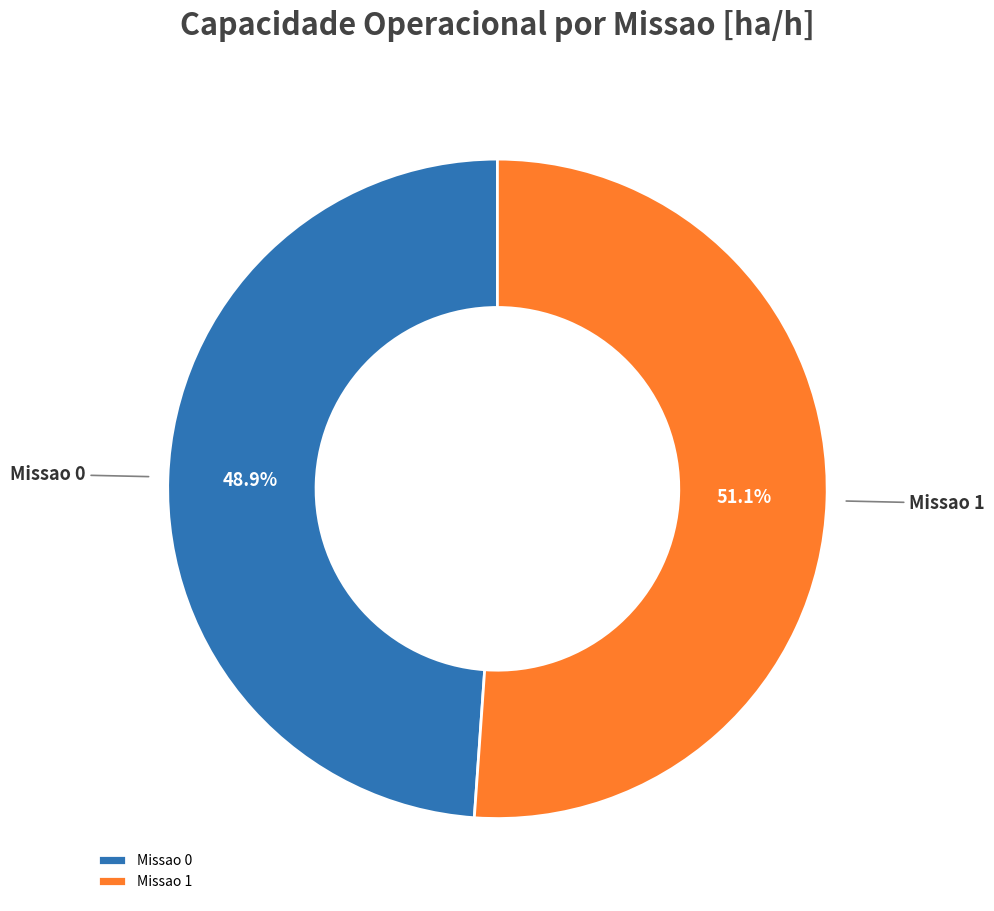

How many segments does this pie chart have?

2